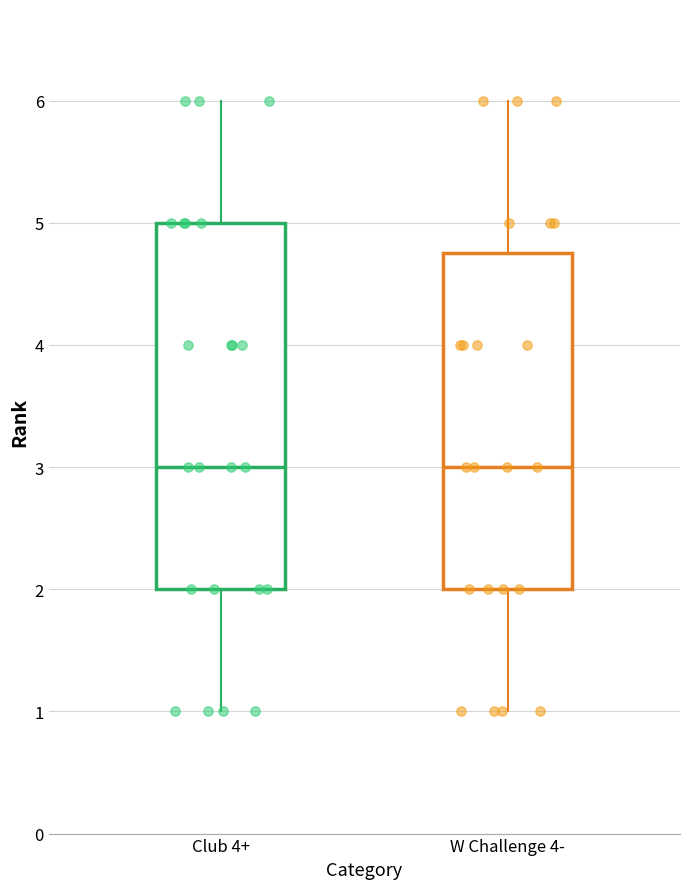

Reading left to right, transcribe this box plot: for each box, give where its median line is, the range the box spans, and where its two whiskers end, as read against the y-axis. The values are not printed on the chart, so give them approximately, as read against the axis.

Club 4+: median 3.0, box 2.0 to 5.0, whiskers 1.0 to 6.0
W Challenge 4-: median 3.0, box 2.0 to 4.8, whiskers 1.0 to 6.0